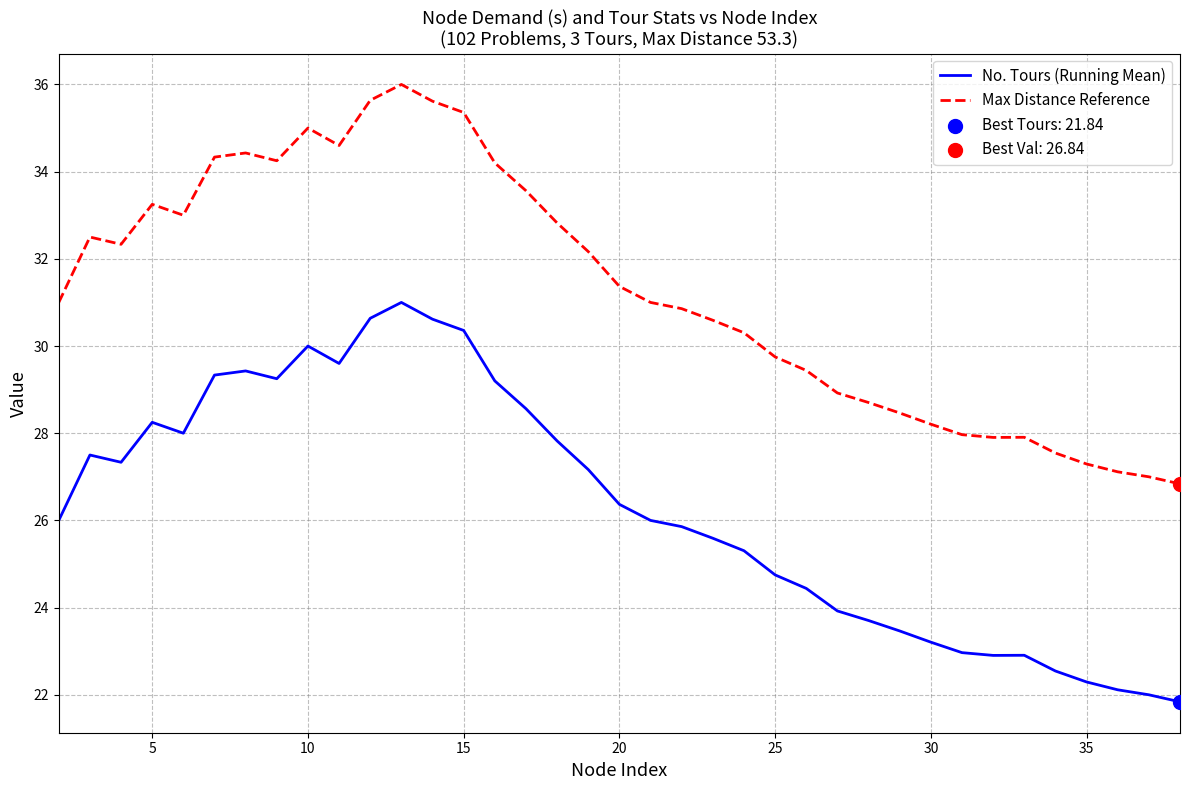

True or false: Max Distance Reference and No. Tours (Running Mean) intersect in this chart.

False